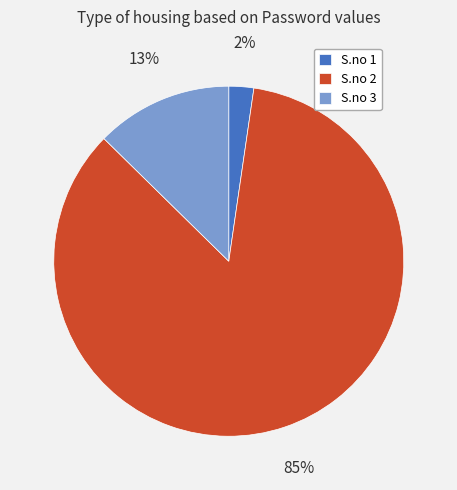

To the nearest percent, what is the difference between the S.no 2 and S.no 1 slice percentages?

83%